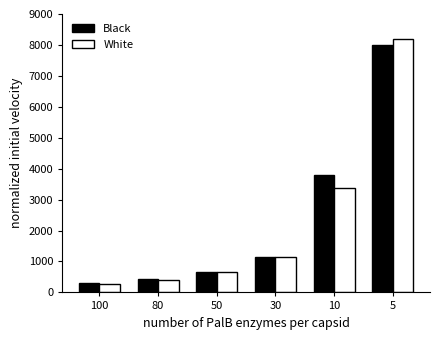

What are all the series names shown in the legend?

Black, White